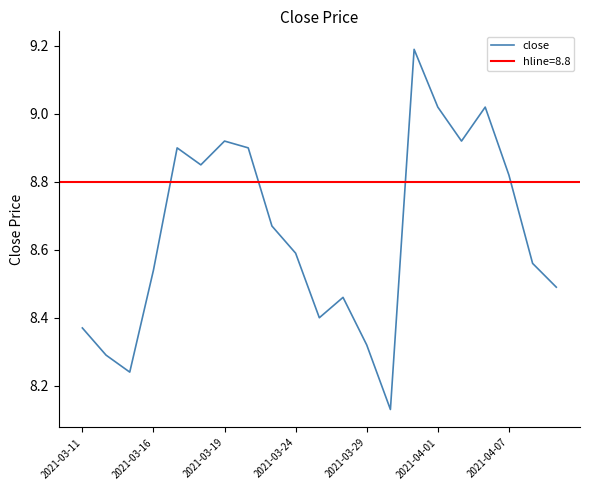

What is the change in value from 2021-03-11 to 11?

+0.1